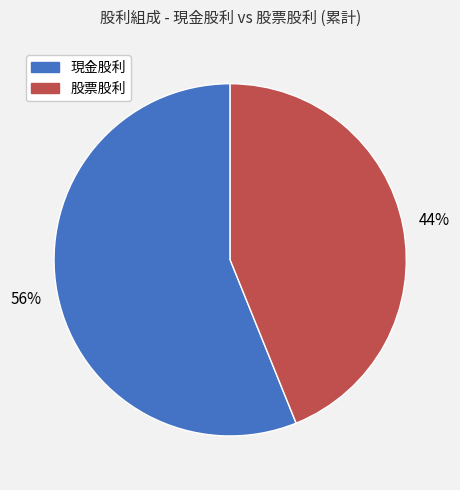

To the nearest percent, what is the average slice percentage?

50%